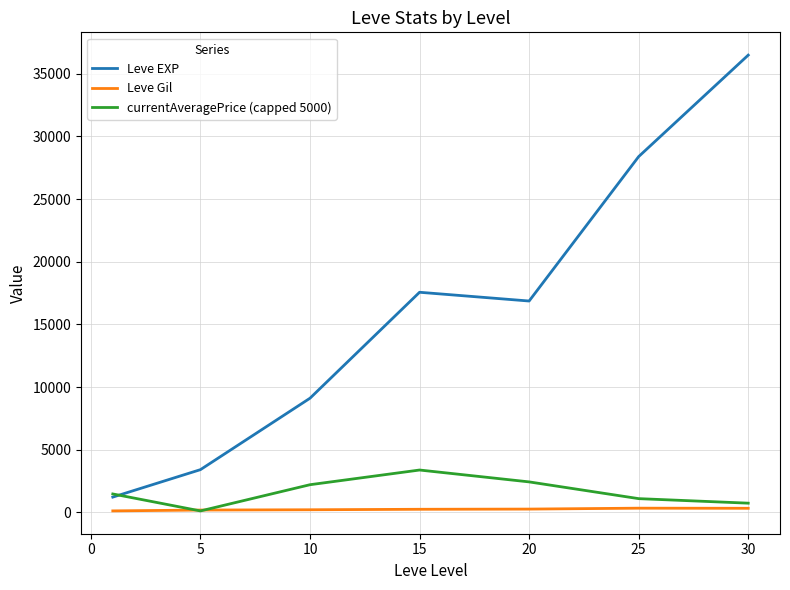

How many values in the Leve EXP series are below 16865?

3